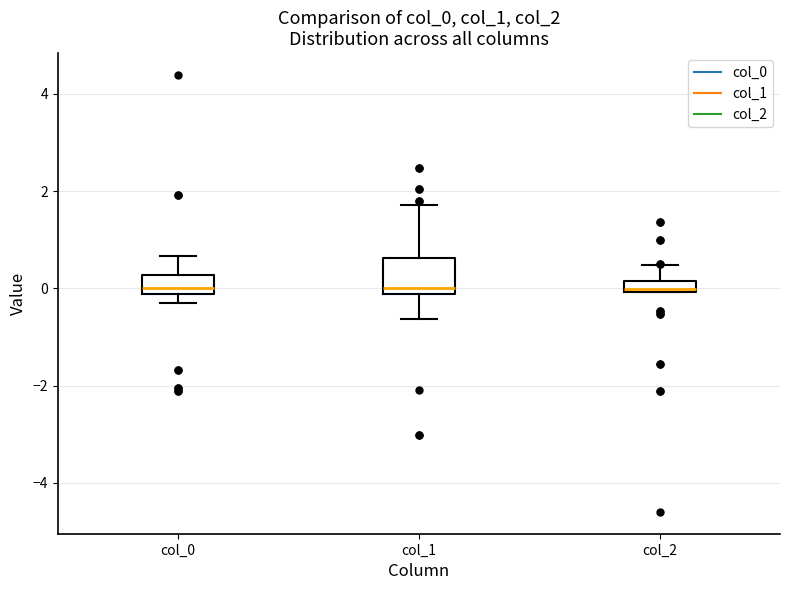

Where does the upper whisker of the box for col_2 end on the y-axis? The values are not printed on the chart, so give them approximately, as read against the axis.

0.4